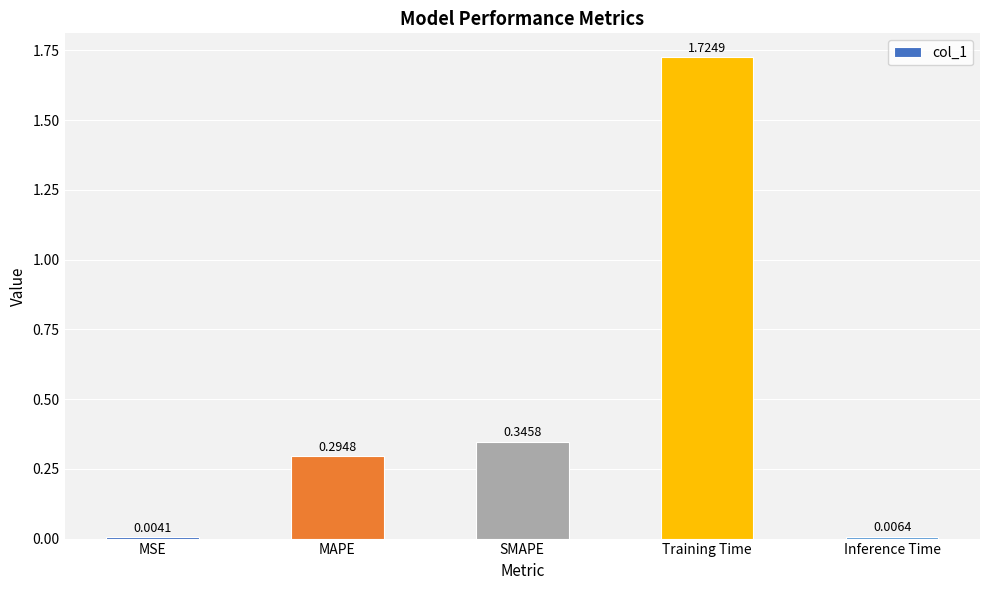

Which has a higher value, SMAPE or Training Time?

Training Time